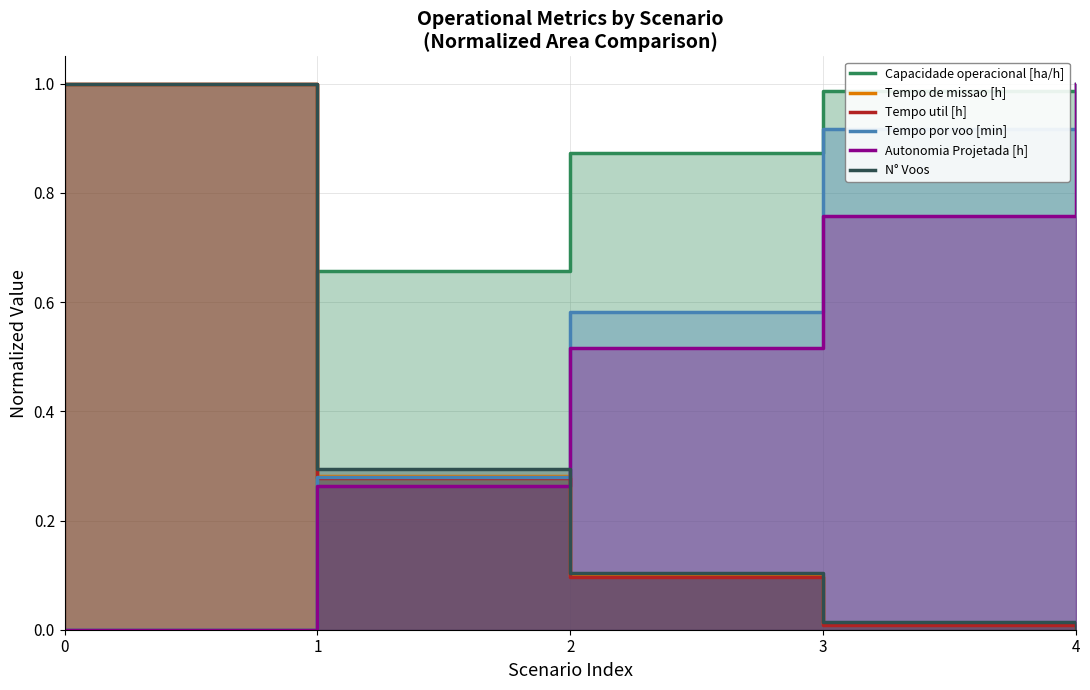

Which series has the largest total across all categories?

Capacidade operacional [ha/h]